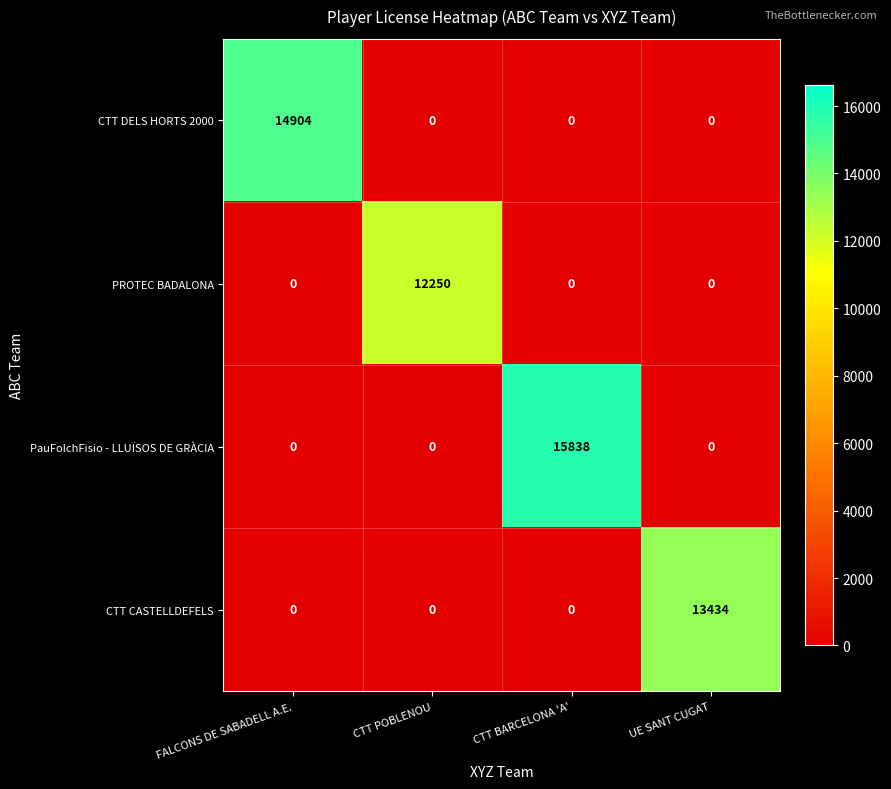

Count the PauFolchFisio - LLUÏSOS DE GRÀCIA values in the range 0 to 15838.

4